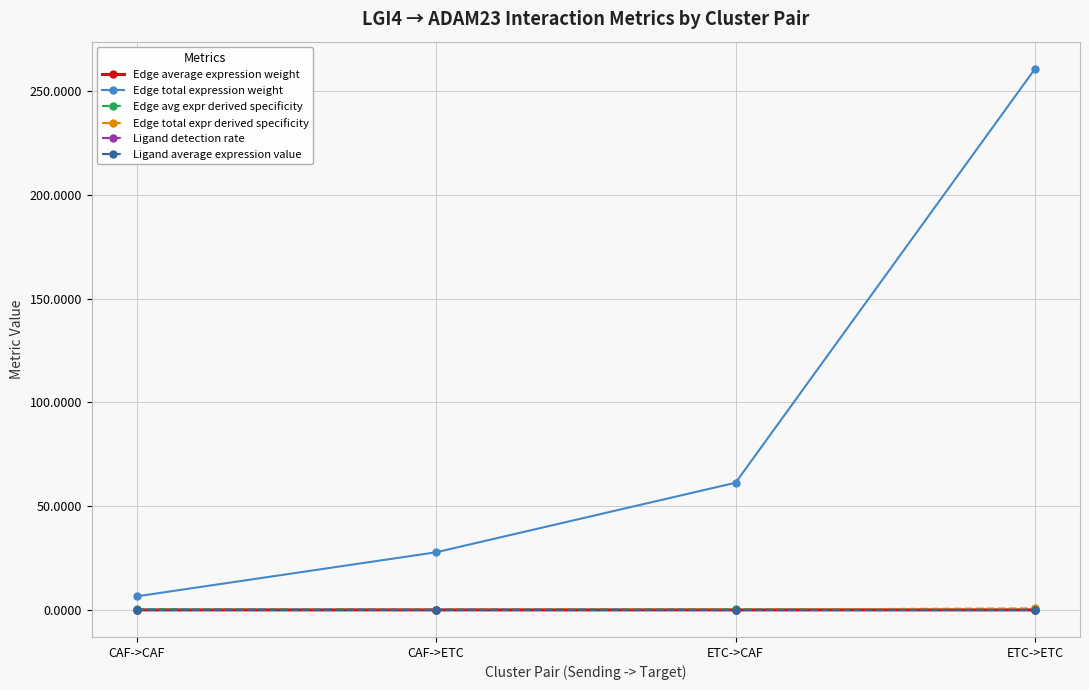

At how many categories does at least one series exceed 242?

1